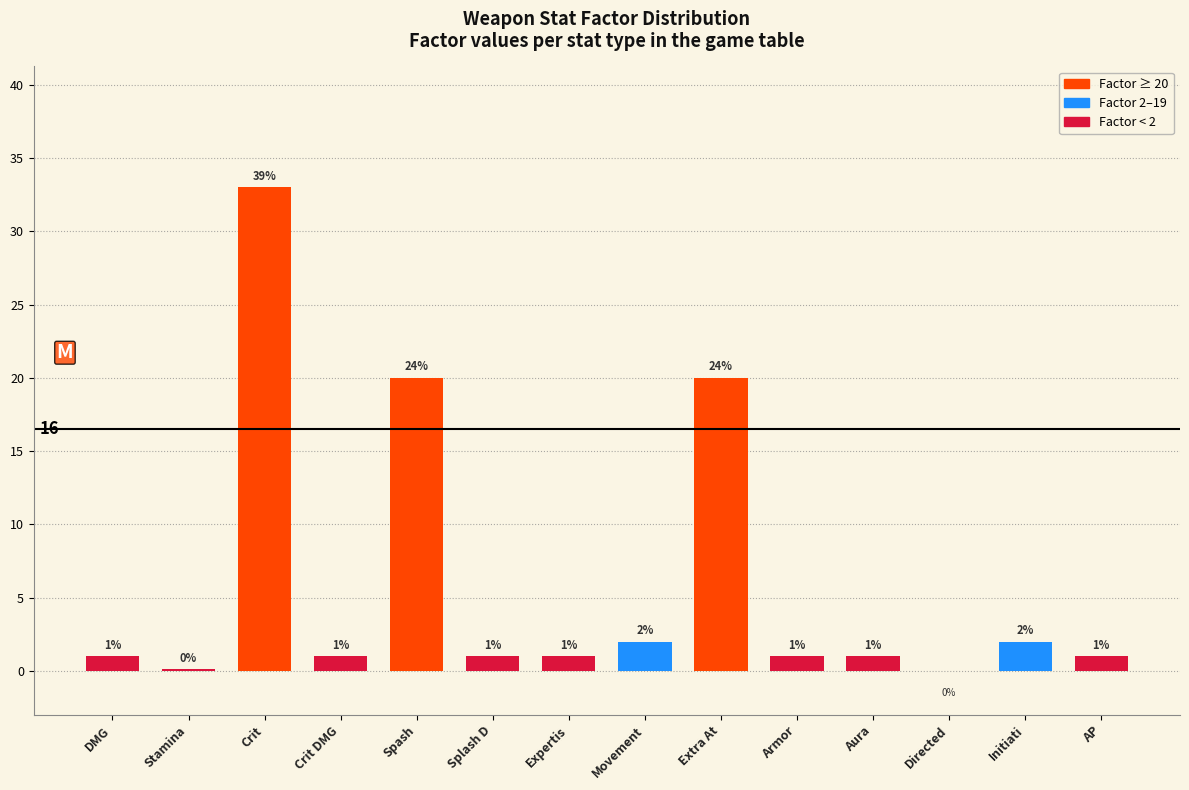

What is the sum of the values at Crit and Aura?

34.0